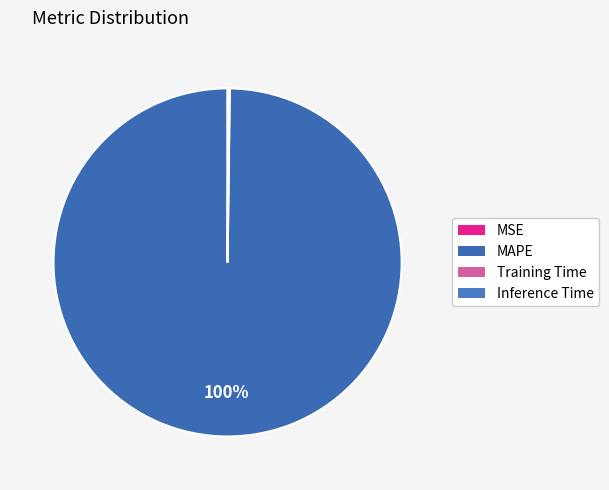

Which has a higher value, Training Time or MSE?

Training Time